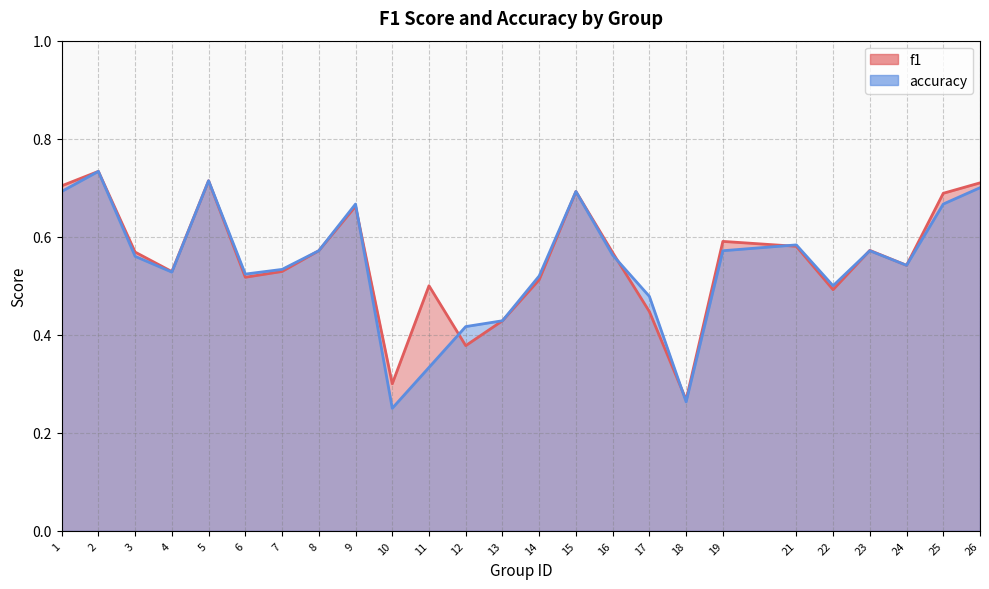

At which label is f1 closest to 0?

18